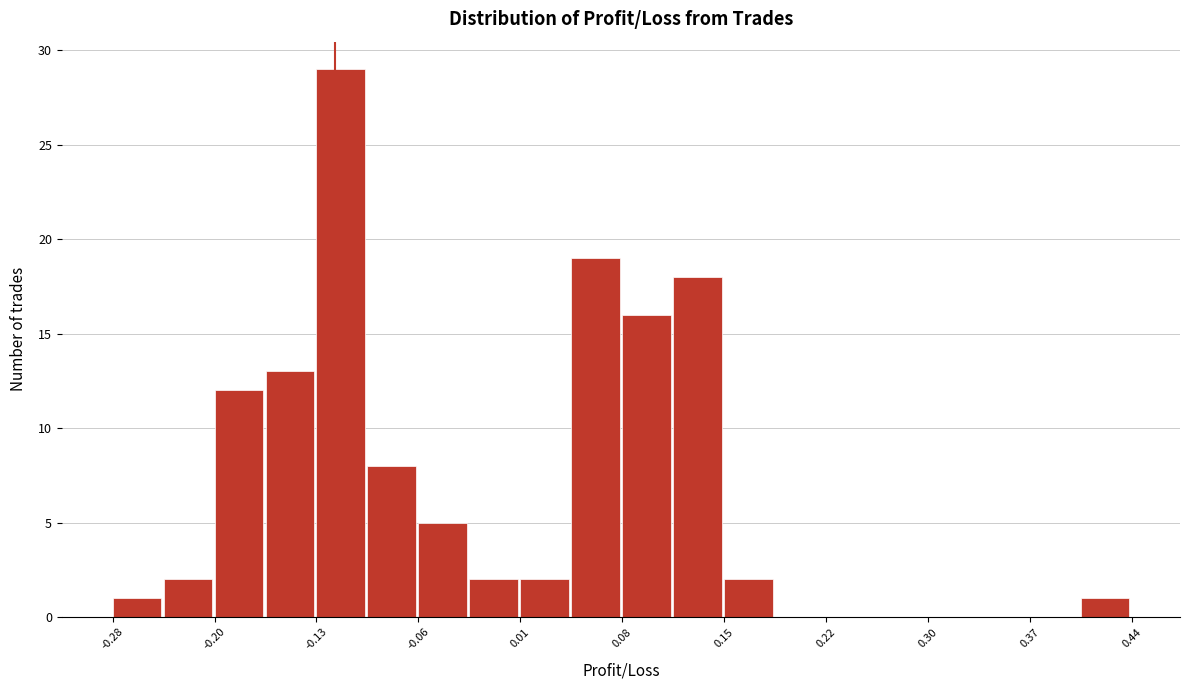

Read against the x-axis, roughly where is the centre of the tallest bar?

-0.12